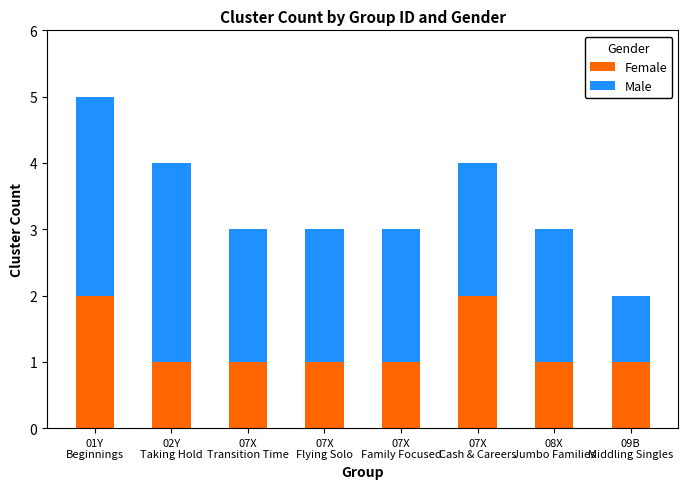

Count the number of data series in this chart.

2